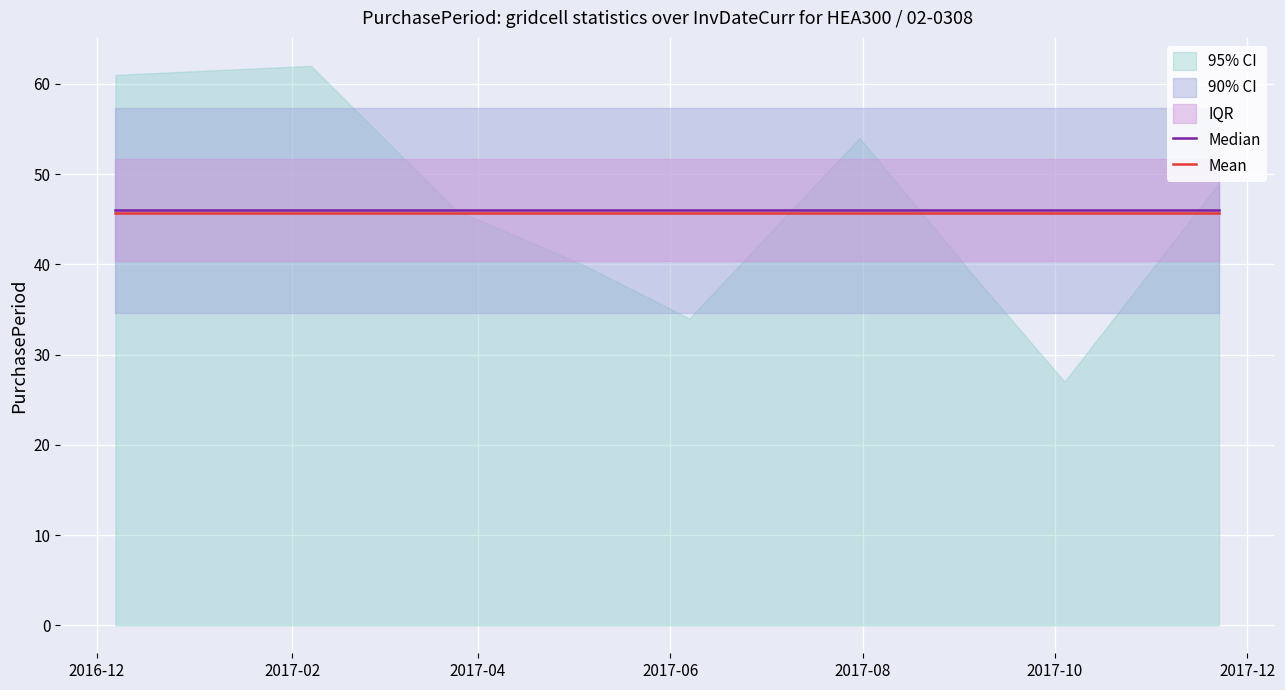

What is the sum of all Median values?

414.0